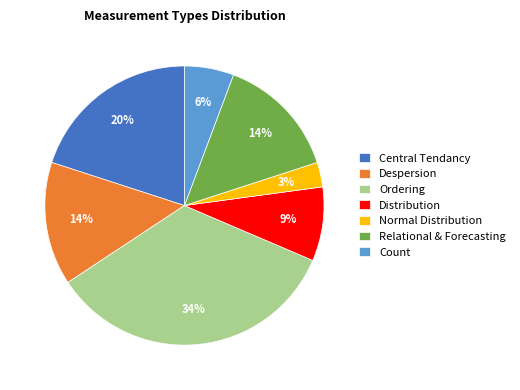

To the nearest percent, what is the difference between the Count and Central Tendancy slice percentages?

14%